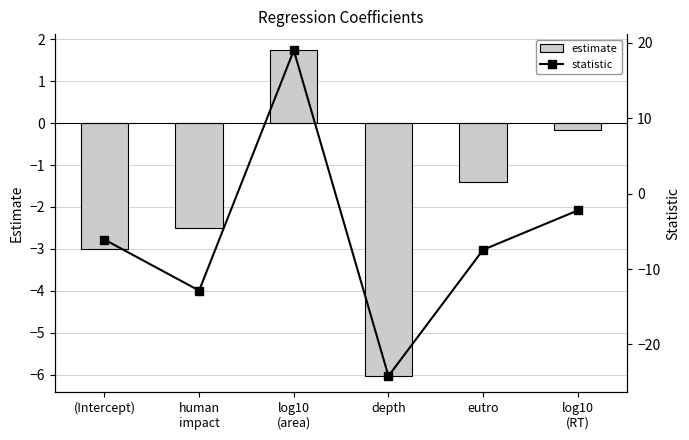

Rank the series by their average value, from highest to lowest.

estimate, statistic